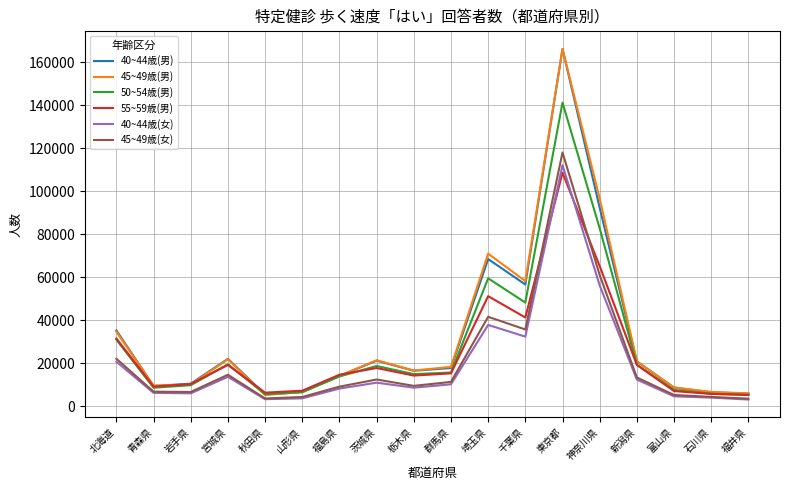

How many lines are shown in the chart?

6